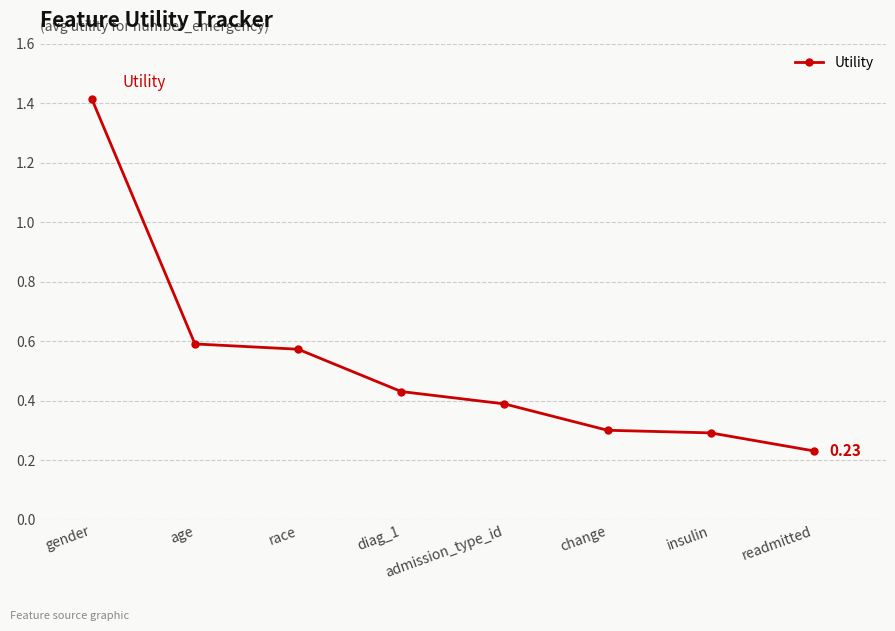

Is it true that the value at insulin is 0.1?

False